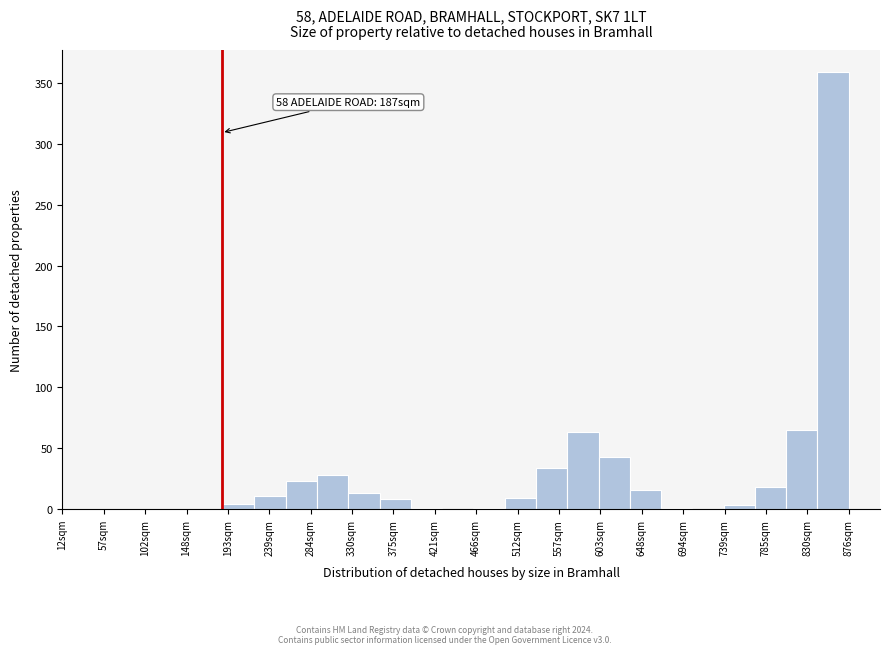

Which range on the x-axis has the tallest bar?

840 to 875